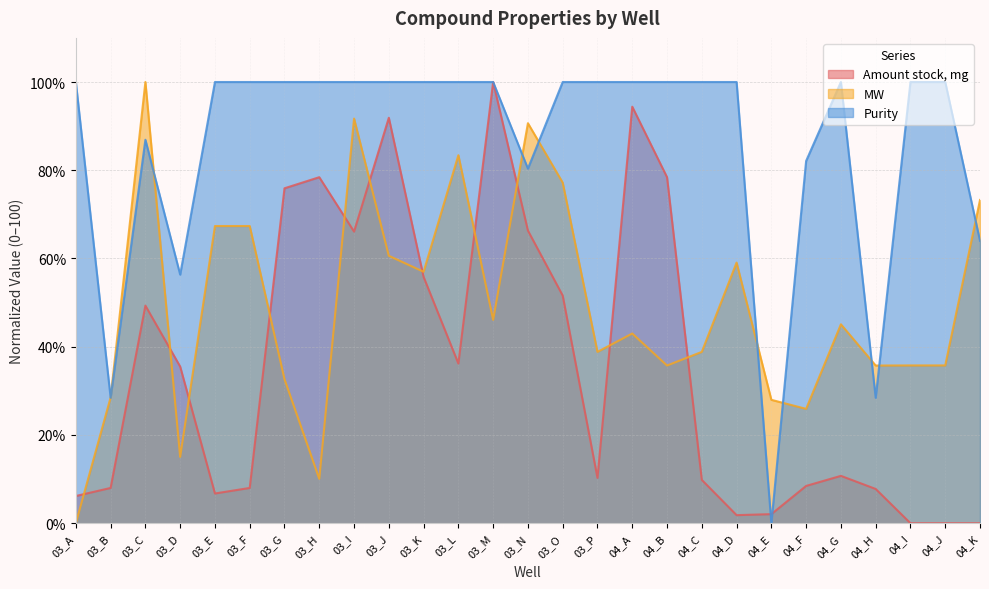

What are all the series names shown in the legend?

Amount stock, mg, MW, Purity